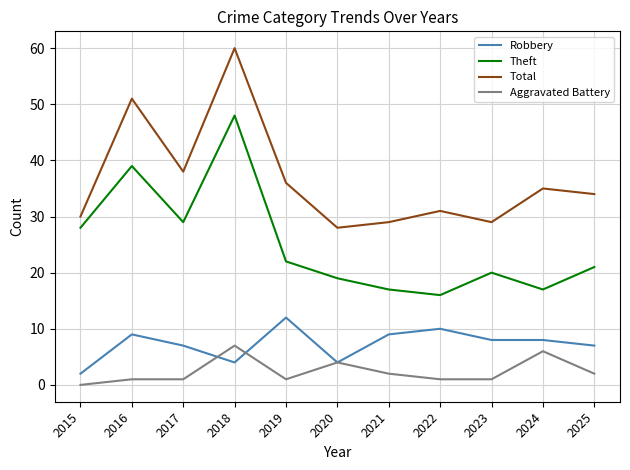

At which category does Robbery reach its first local valley?

2018